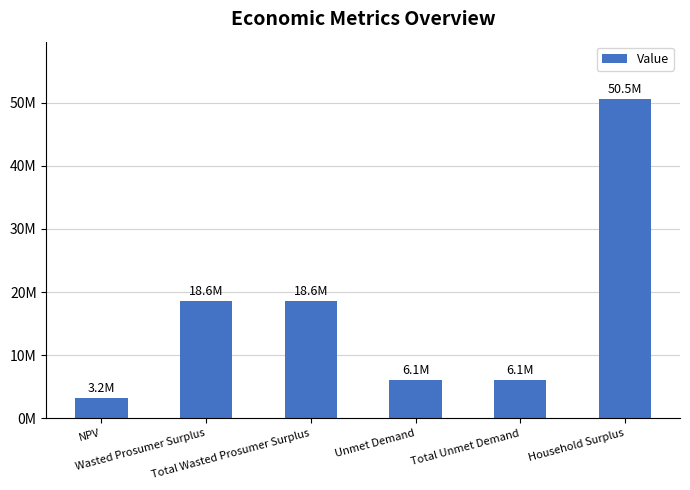

Are the bars horizontal?

No